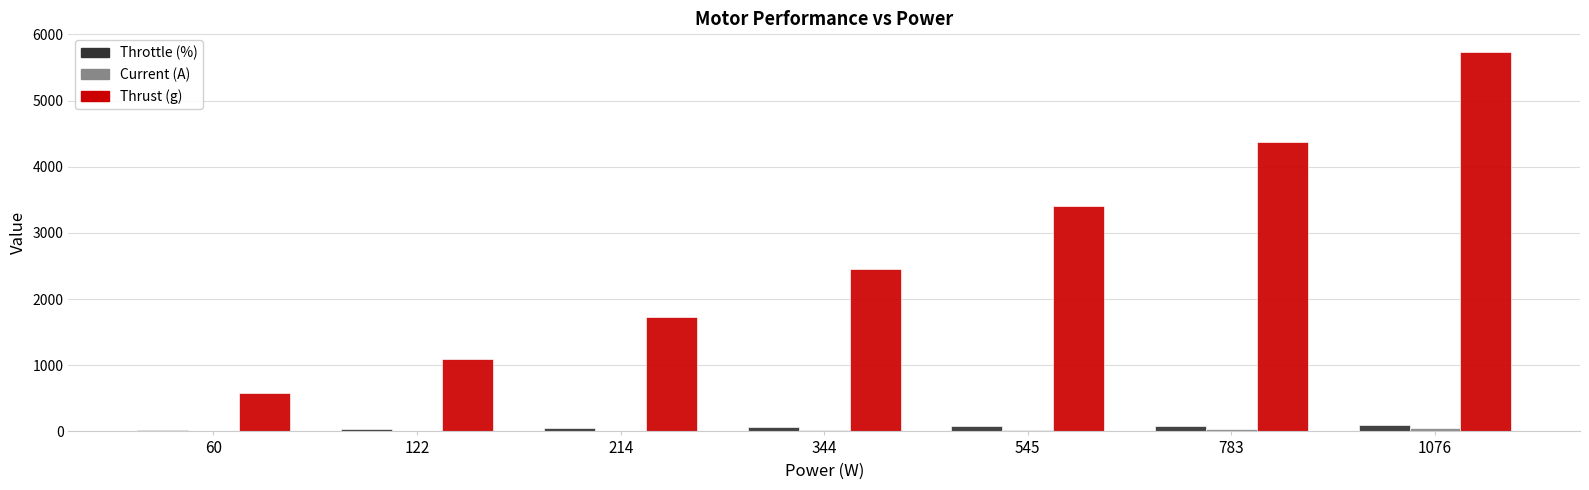

What is the greatest value displayed?

5730.0